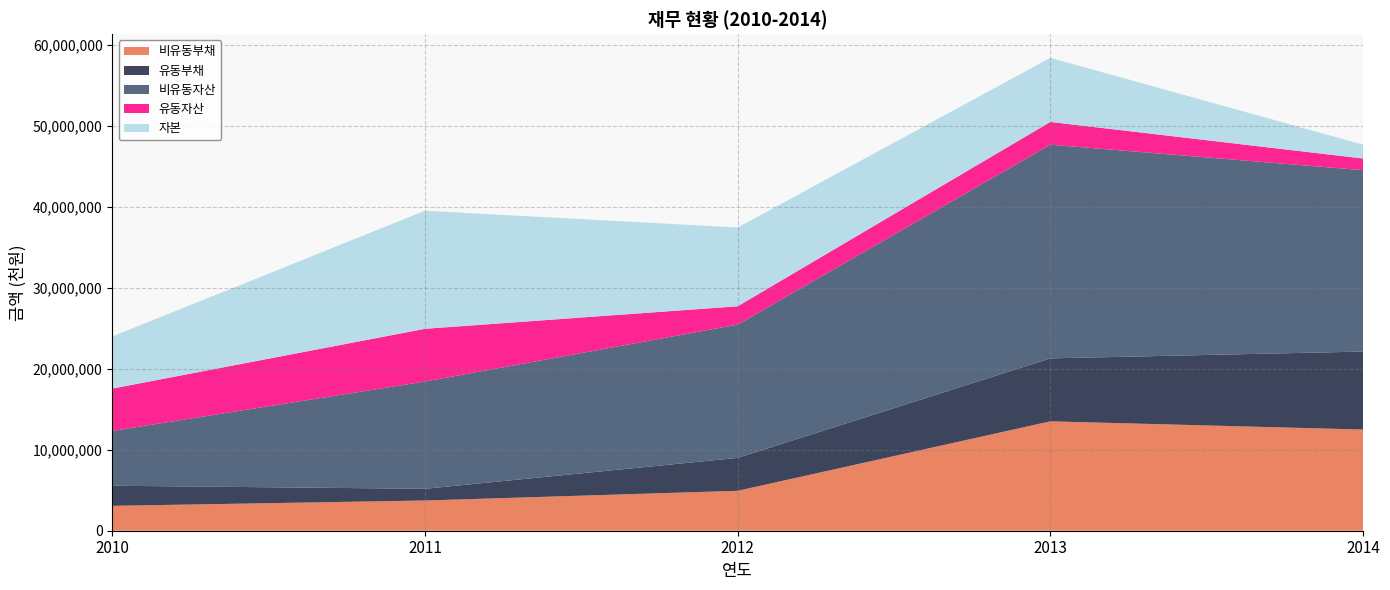

Reading right to left, extract all data points from this chart.

비유동부채: 12490857	13506236	4930131	3731296	3072759
유동부채: 9630467	7771766	4062335	1446043	2483357
비유동자산: 22391825	26385330	16454250	13239910	6764658
유동자산: 1441630	2809174	2265443	6513853	5227610
자본: 1712131	7916502	9727226	14576424	6436152